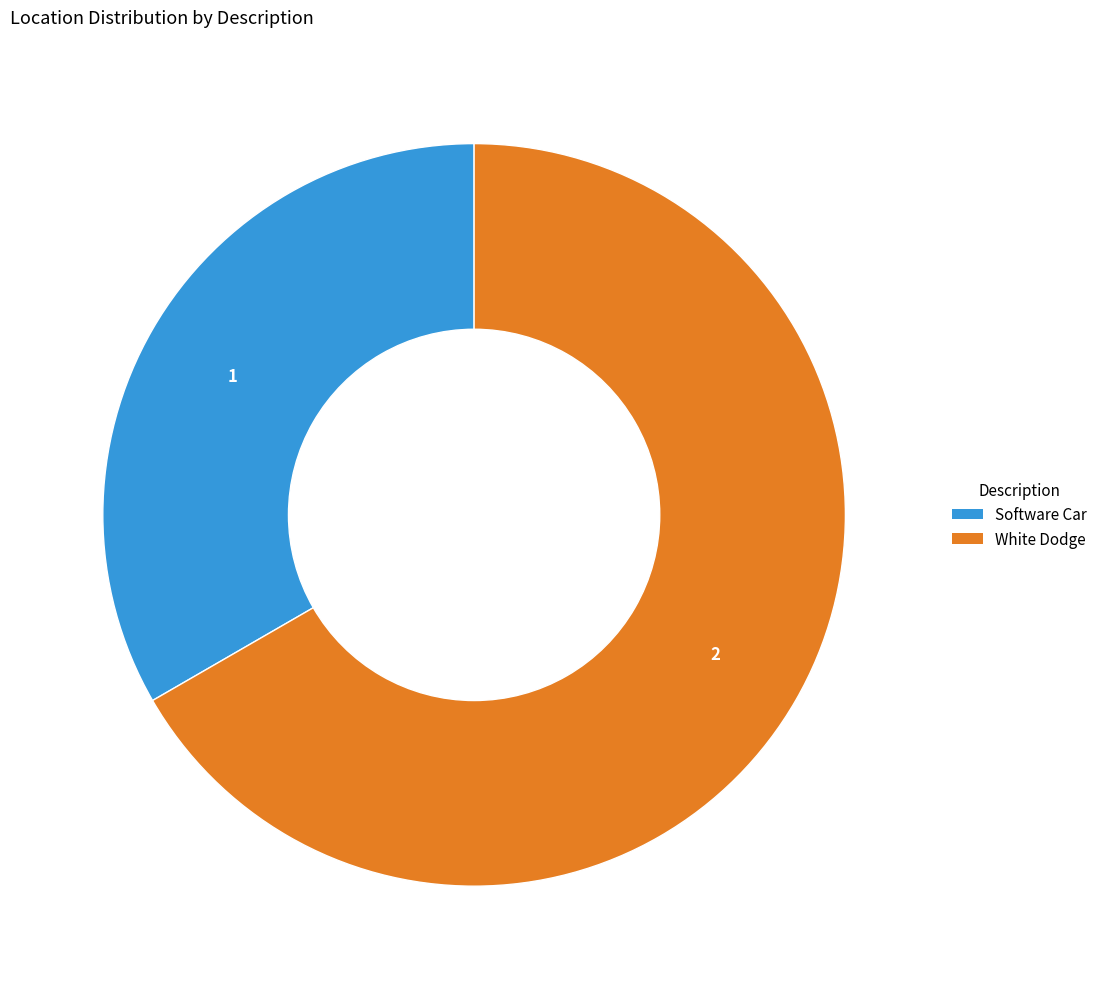

Which category has the smallest portion of the pie?

Software Car